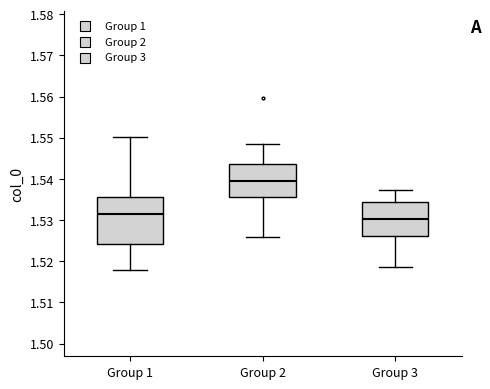

Comparing the boxes themselves (not the whiskers), which one is the tallest?

Group 1